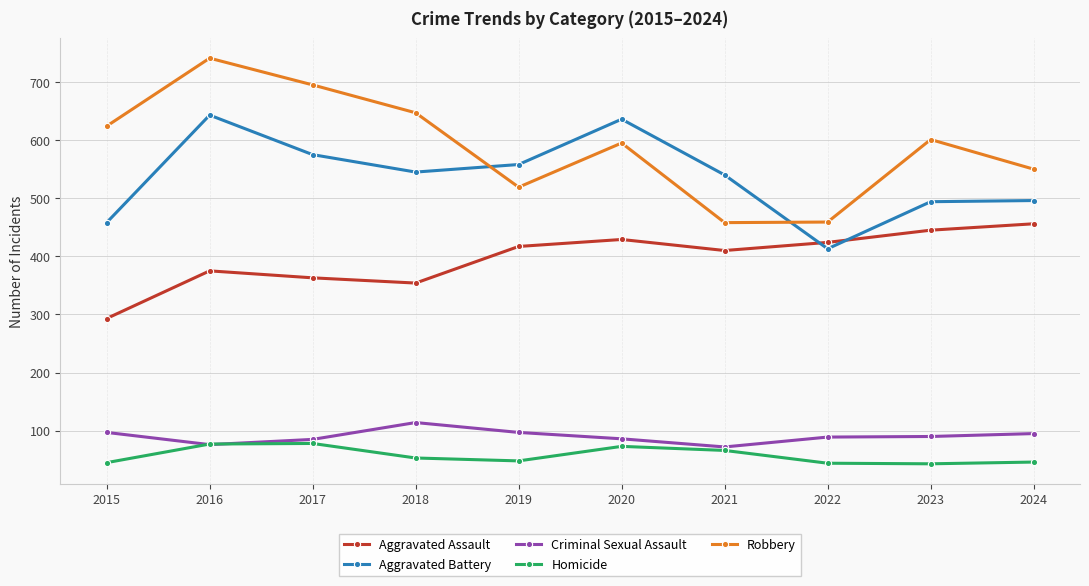

Where is the first local minimum for Aggravated Battery?

2018